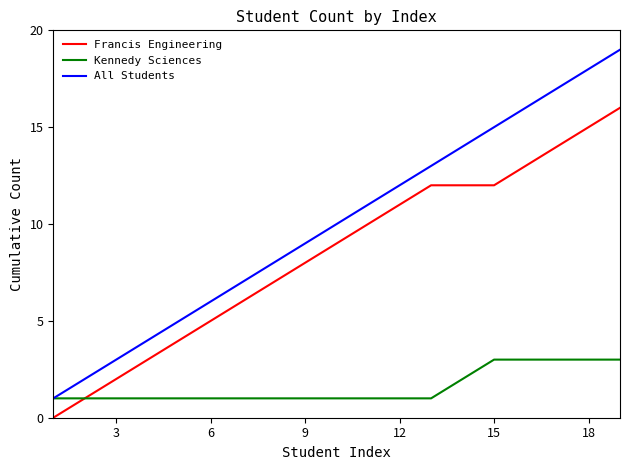

True or false: Francis Engineering and All Students intersect in this chart.

False